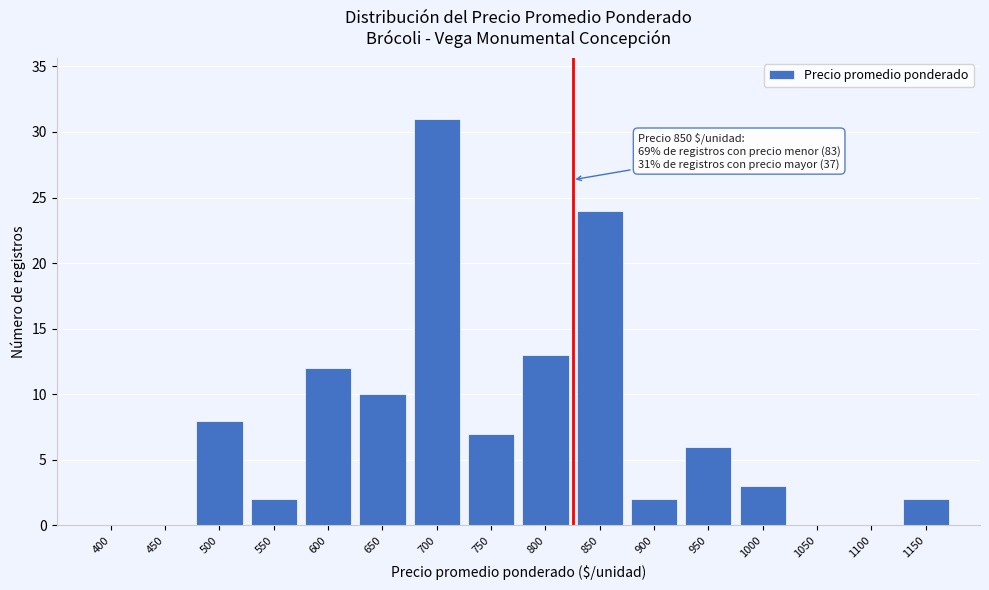

Reading left to right, list all the values displayed in this chart.

400=0	450=0	500=8	550=2	600=12	650=10	700=31	750=7	800=13	850=24	900=2	950=6	1000=3	1050=0	1100=0	1150=2